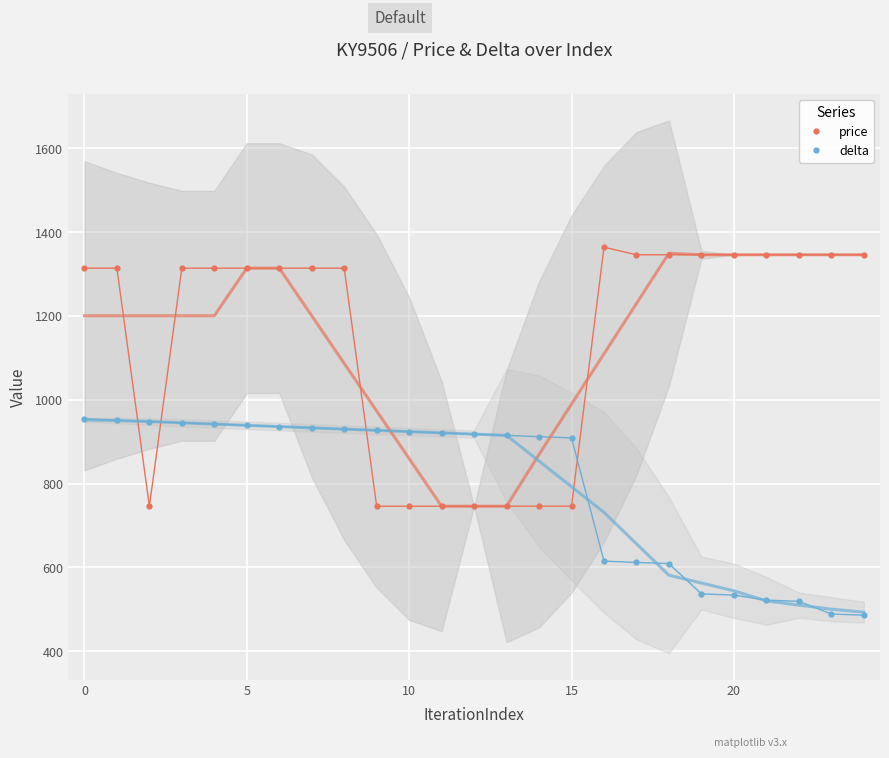

Is the value of price at 13 greater than the value of delta at 23?

Yes